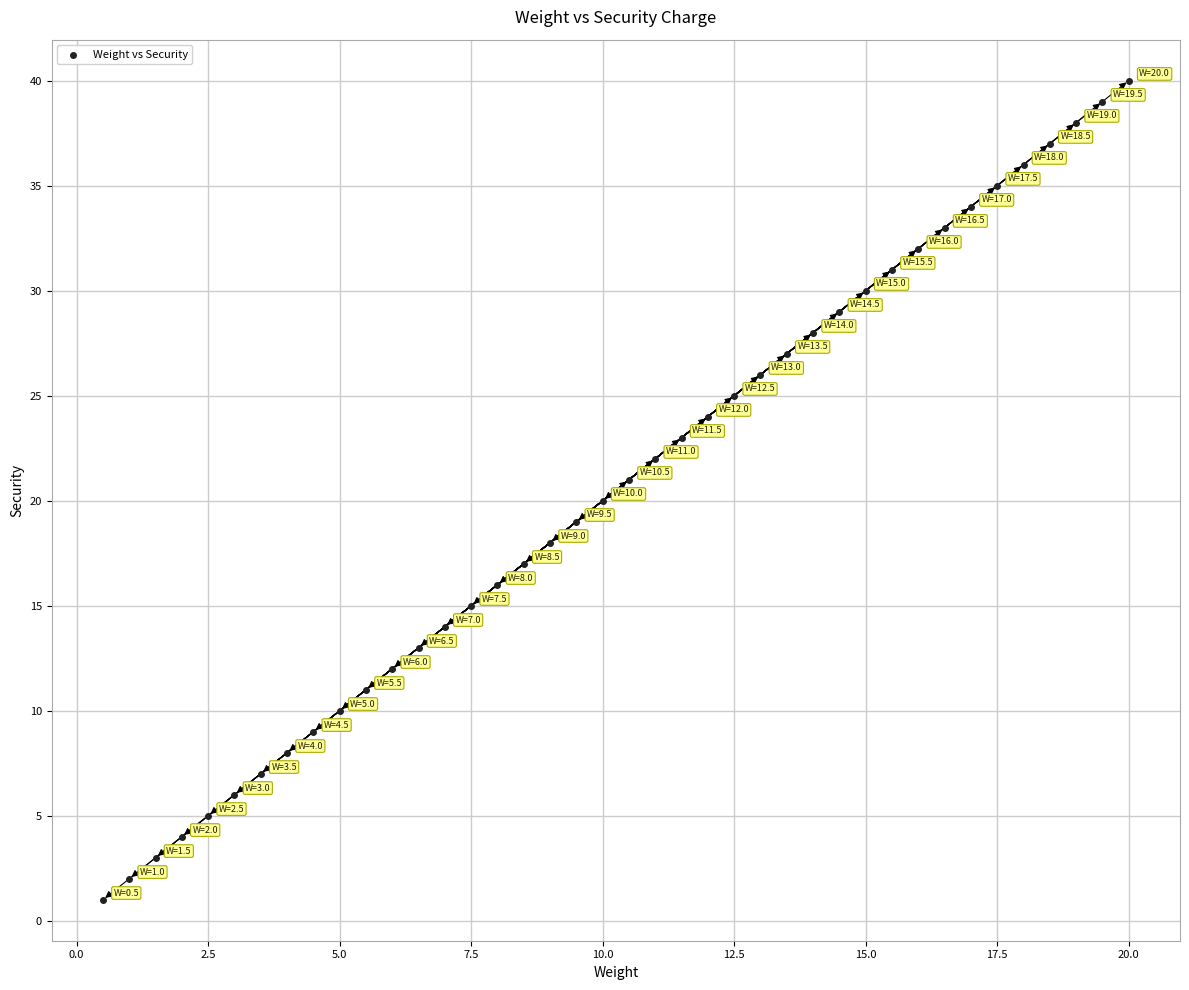

What is the range of Y values (max minus min)?

39